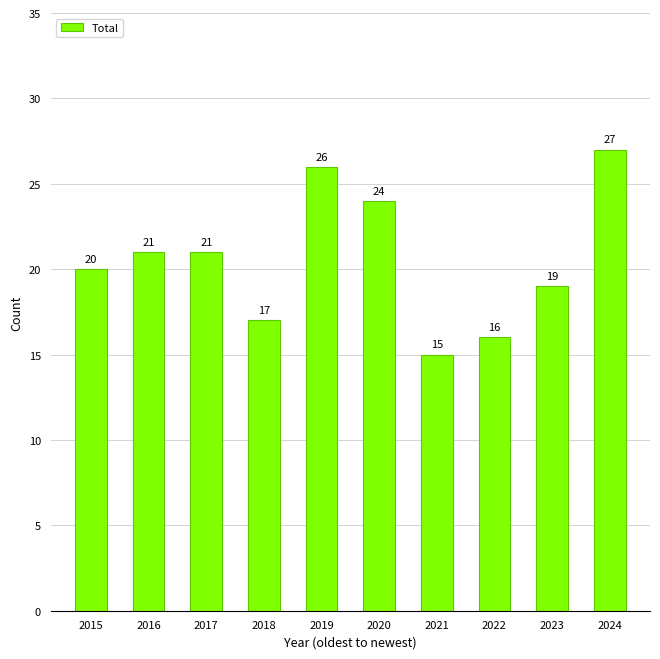

Does the chart contain any negative values?

No